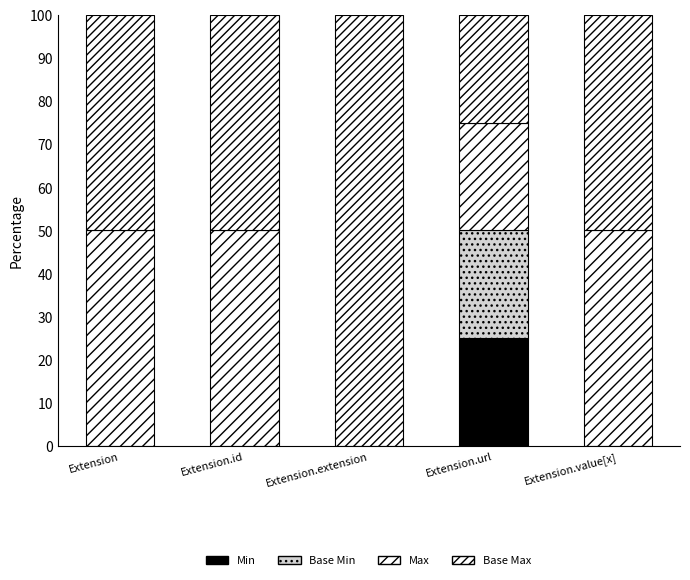

Does the chart contain stacked bars?

Yes